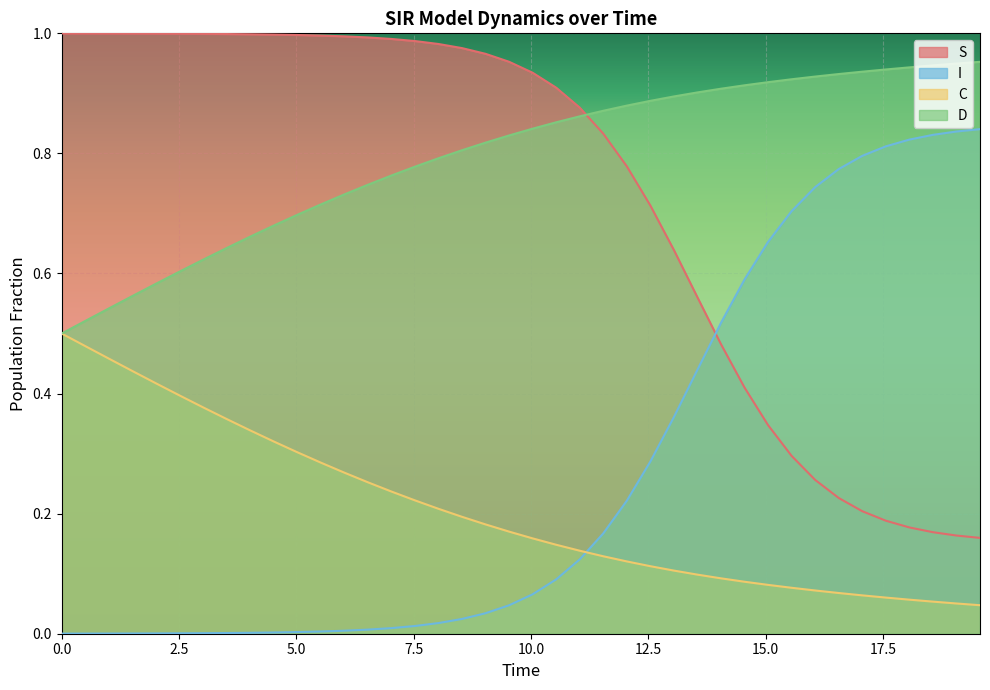

Rank the series by their maximum value, from highest to lowest.

S, D, I, C